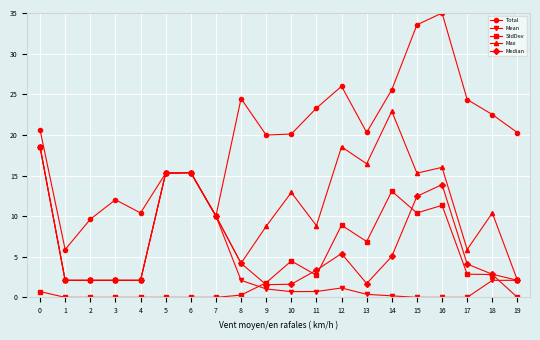

What is the difference between the maximum and minimum values in the Max series?

20.8